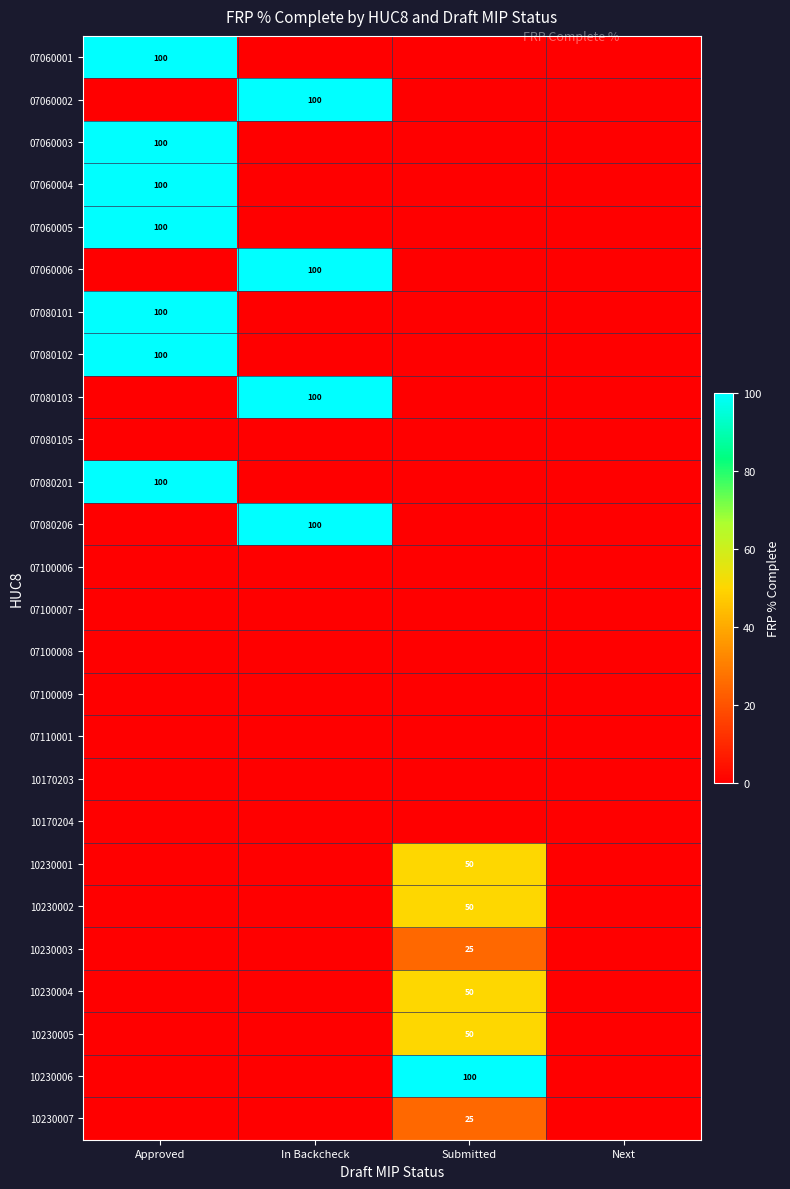

True or false: 10230003 has a value of 37 at Submitted.

False